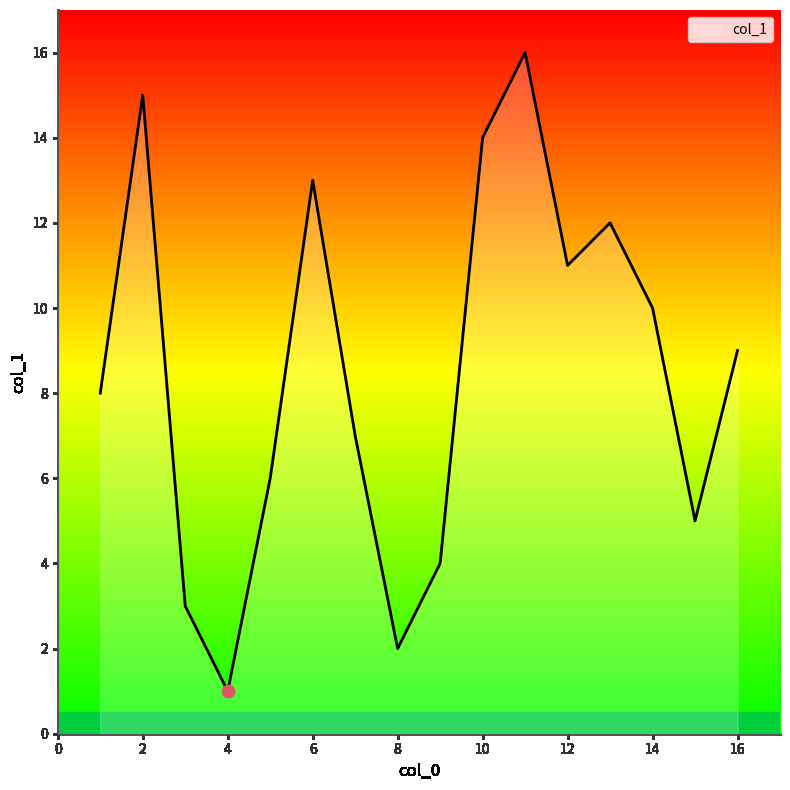

What is the maximum value shown in the chart?

16